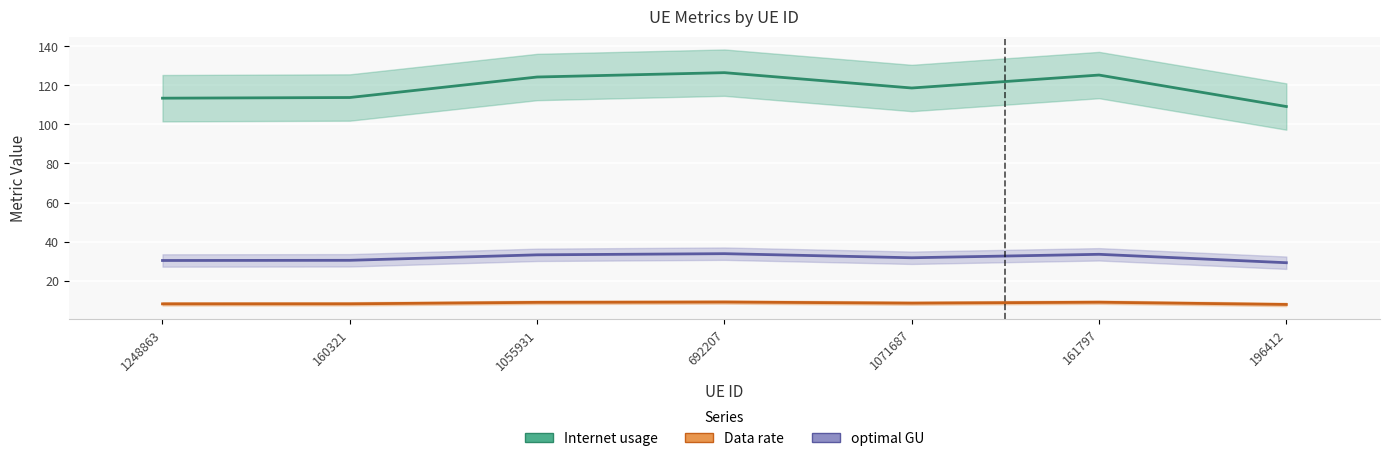

Rank the series at 196412 from lowest to highest value.

Data rate, optimal GU, Internet usage